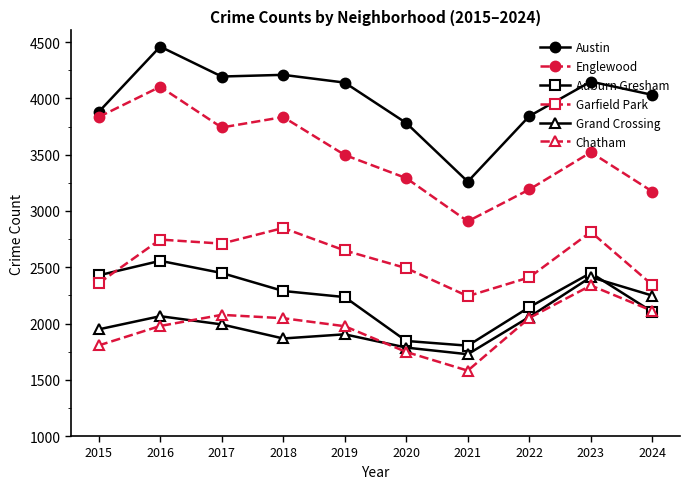

True or false: Auburn Gresham and Austin cross at least once.

False